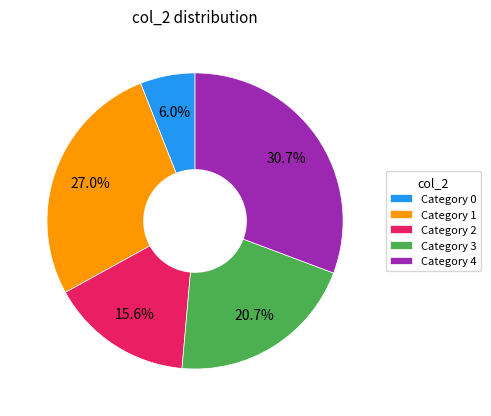

Is there a majority slice in this chart?

No